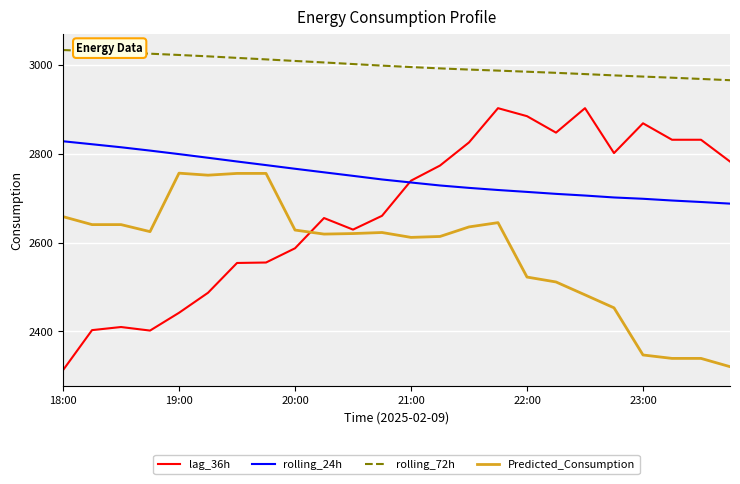

List the series in order of their overall mean, highest first.

rolling_72h, rolling_24h, lag_36h, Predicted_Consumption